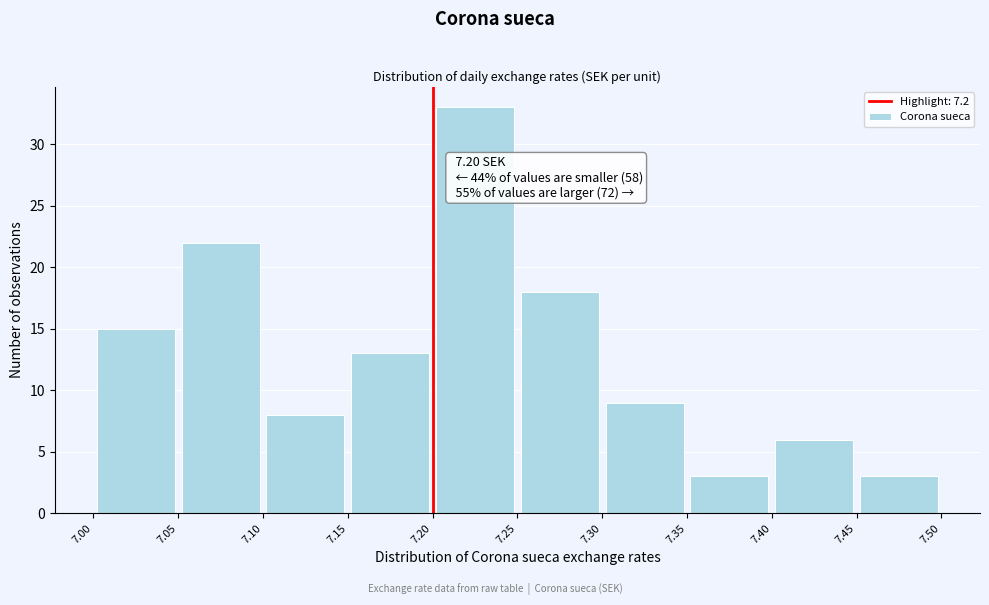

Which range on the x-axis has the tallest bar?

7.20 to 7.25